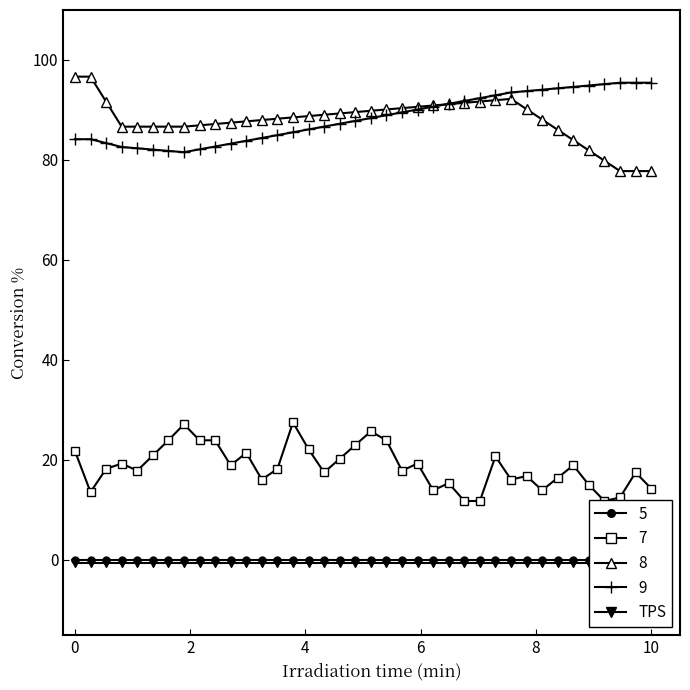

Is it true that 9 equals 95.5 at 10?

True